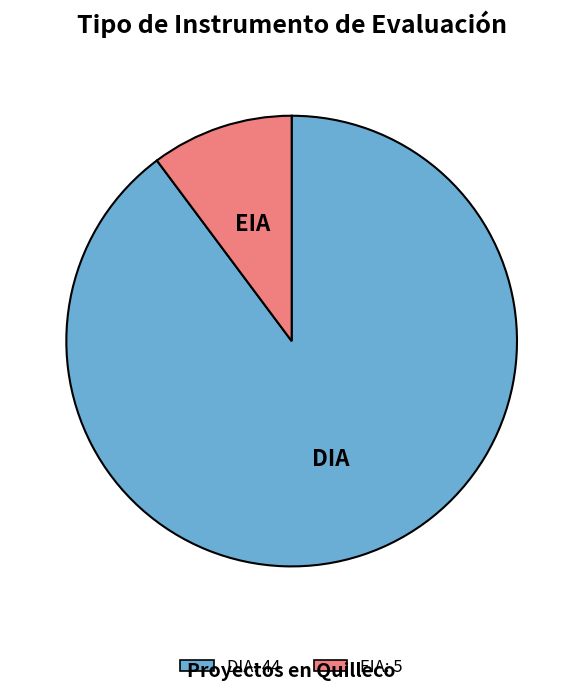

How many segments does this pie chart have?

2